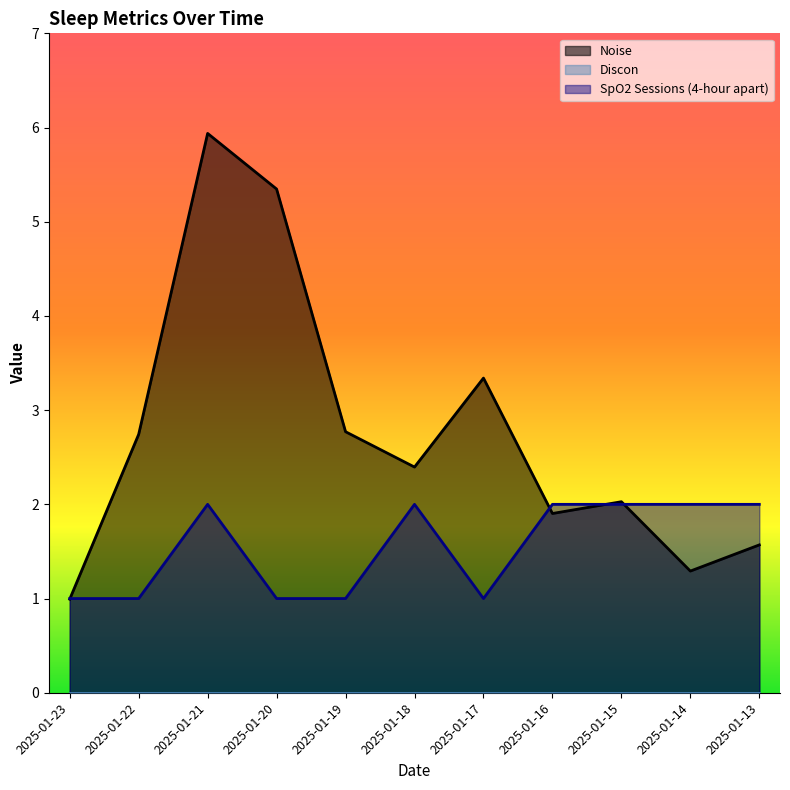

At which category does SpO2 Sessions (4-hour apart) reach its first local peak?

2025-01-21